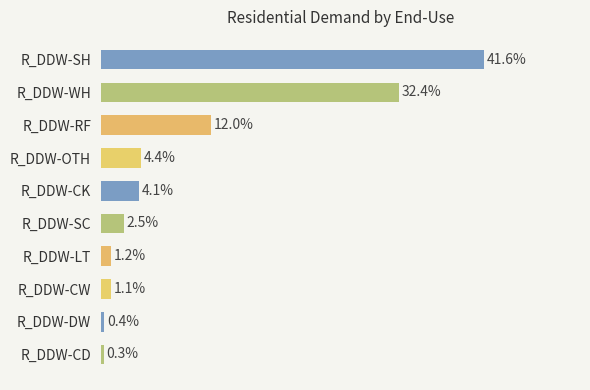

At which label is the value closest to 20?

R_DDW-RF